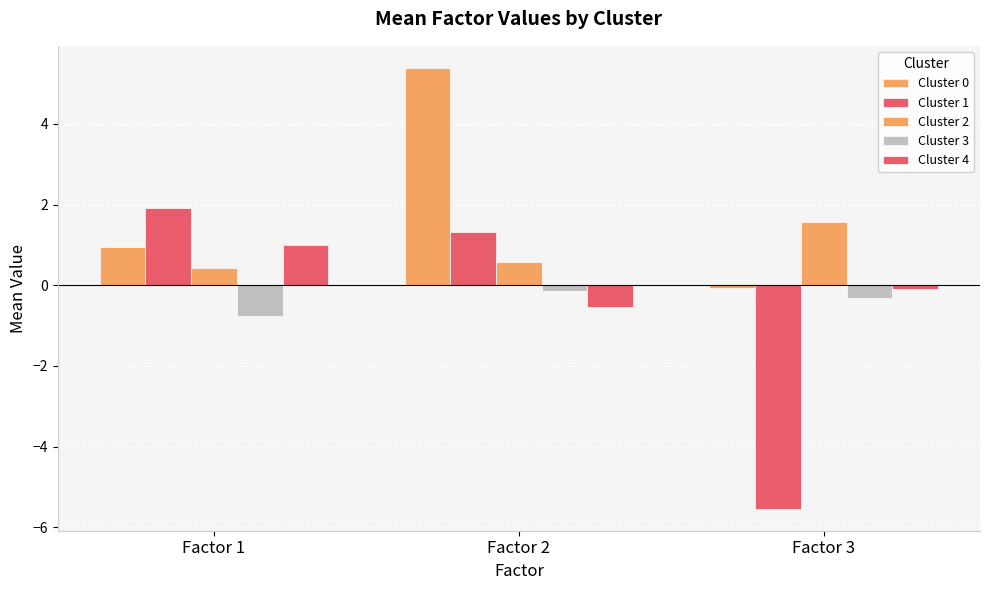

How many bars are there in each group?

5